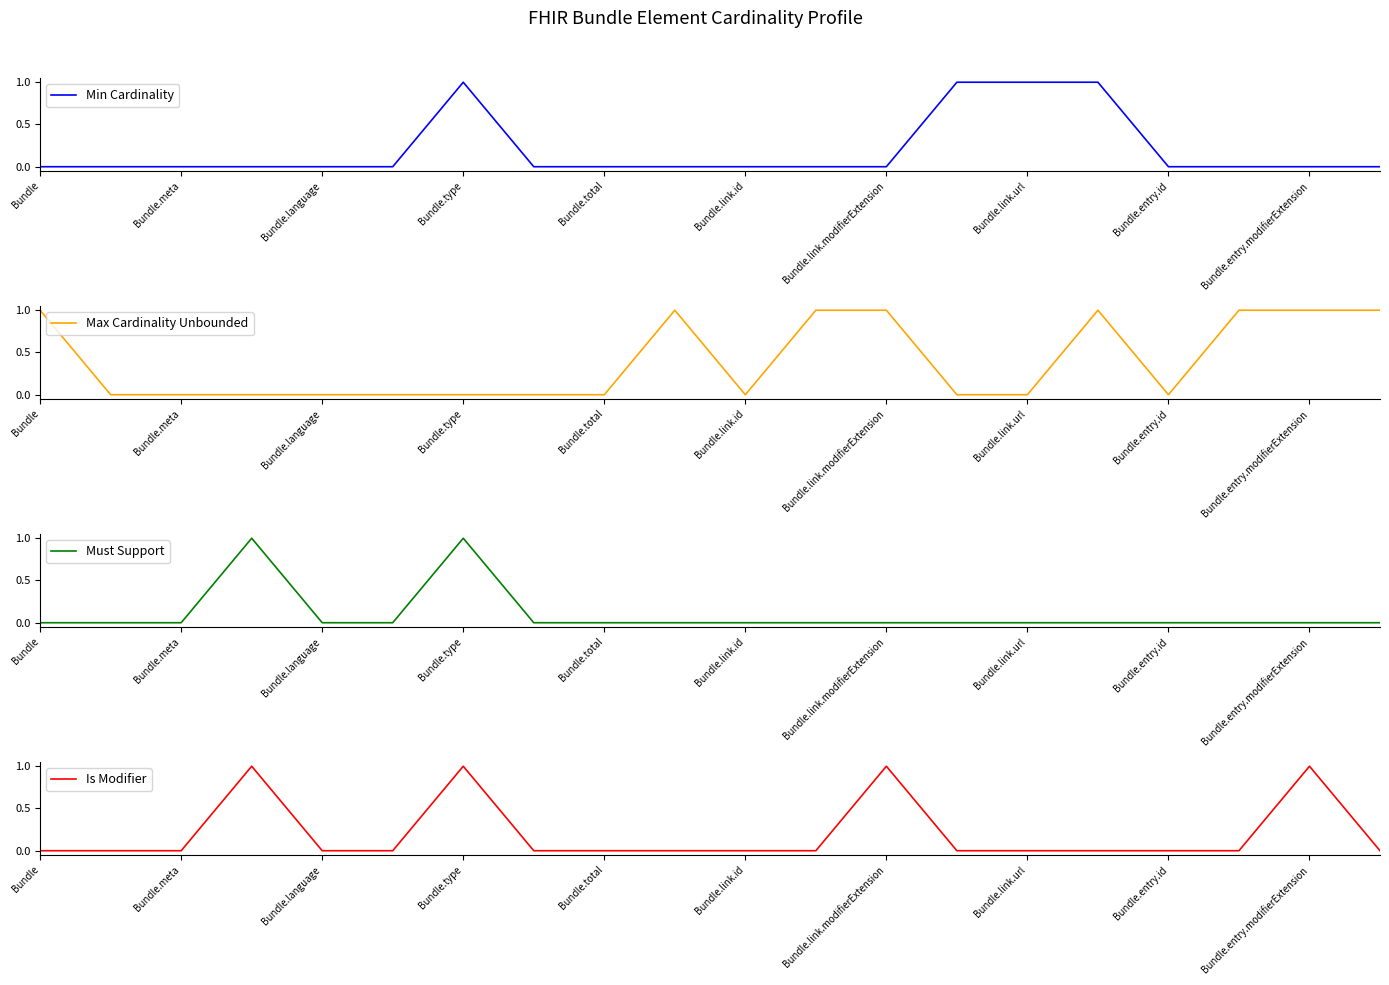

What is the sum of all Is Modifier values?

4